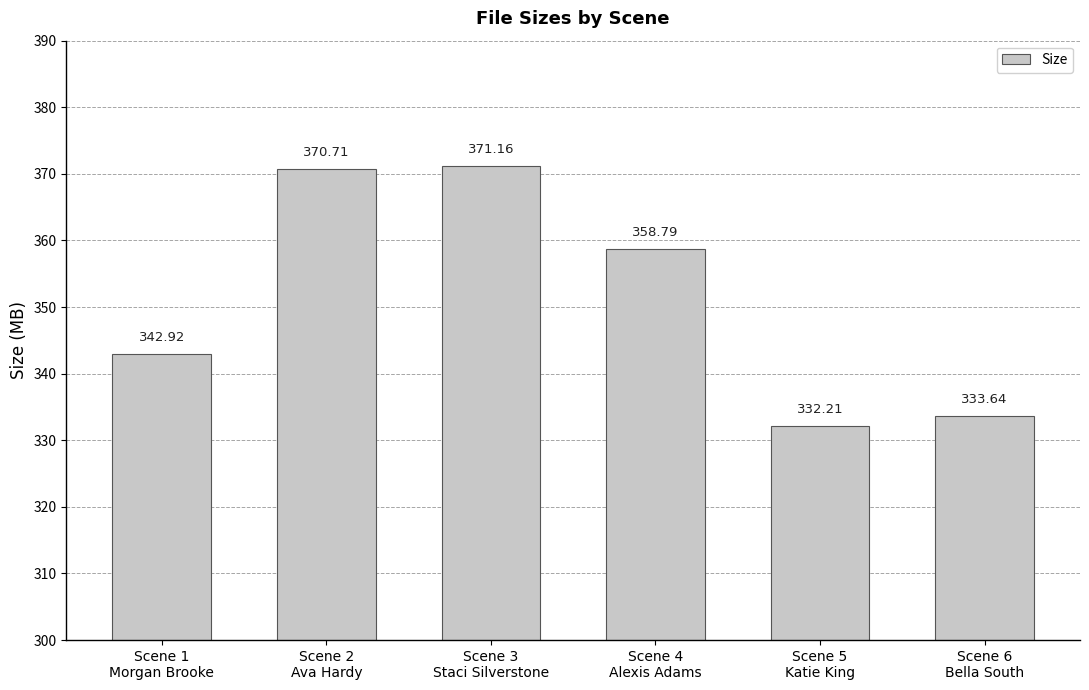

What is the sum of all values?

2109.4